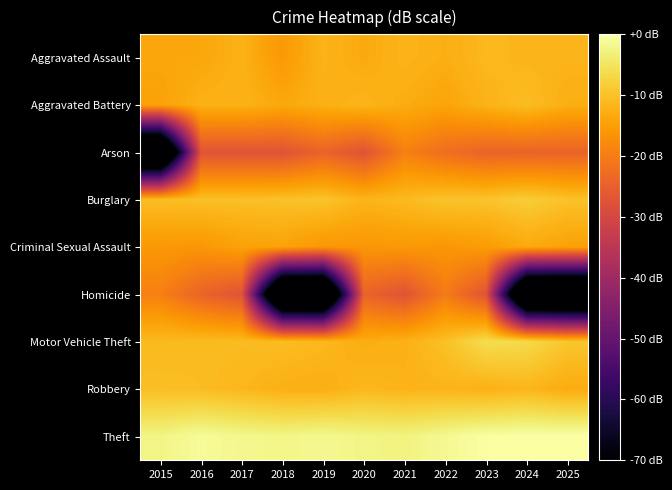

How many distinct data groups are displayed?

9